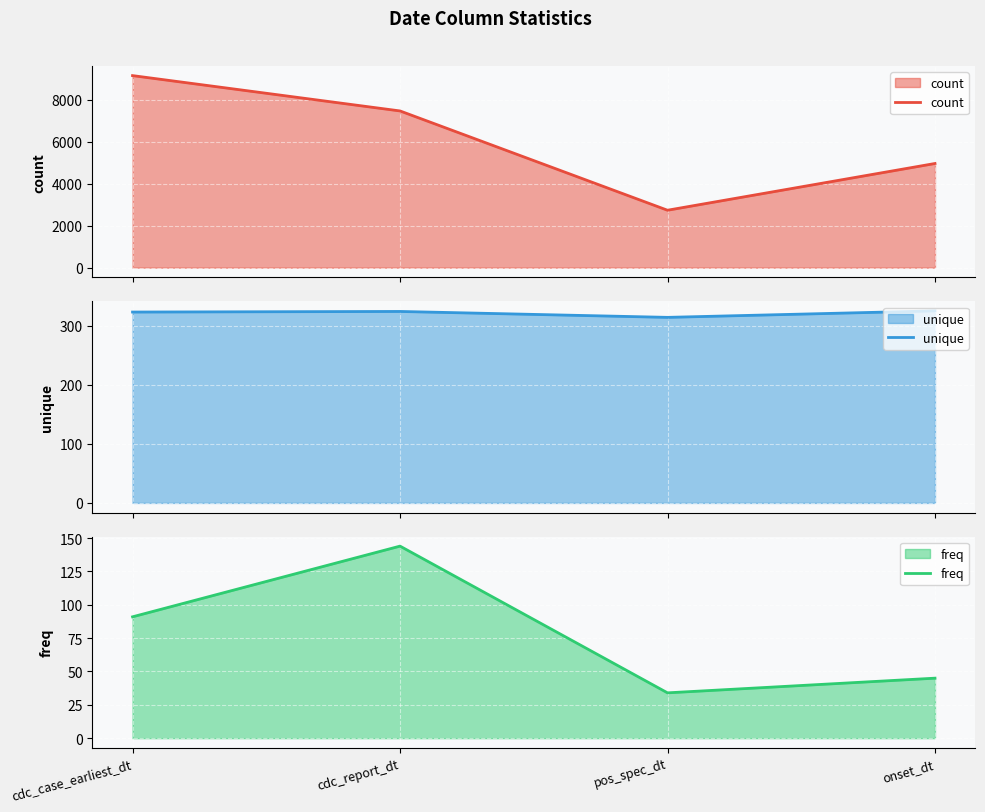

Which series has the largest range (max minus min)?

count